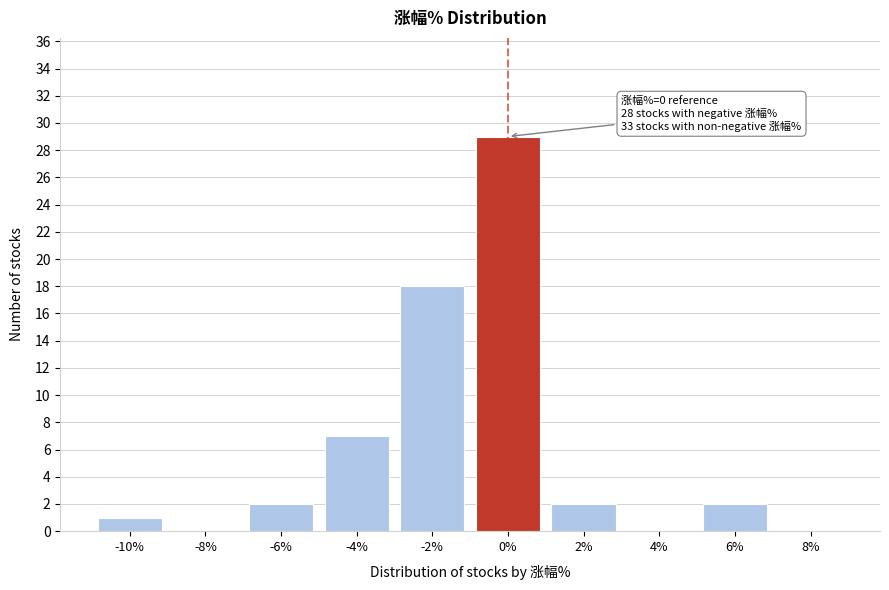

Reading left to right, extract all data points from this chart.

-10%=1	-8%=0	-6%=2	-4%=7	-2%=18	0%=29	2%=2	4%=0	6%=2	8%=0